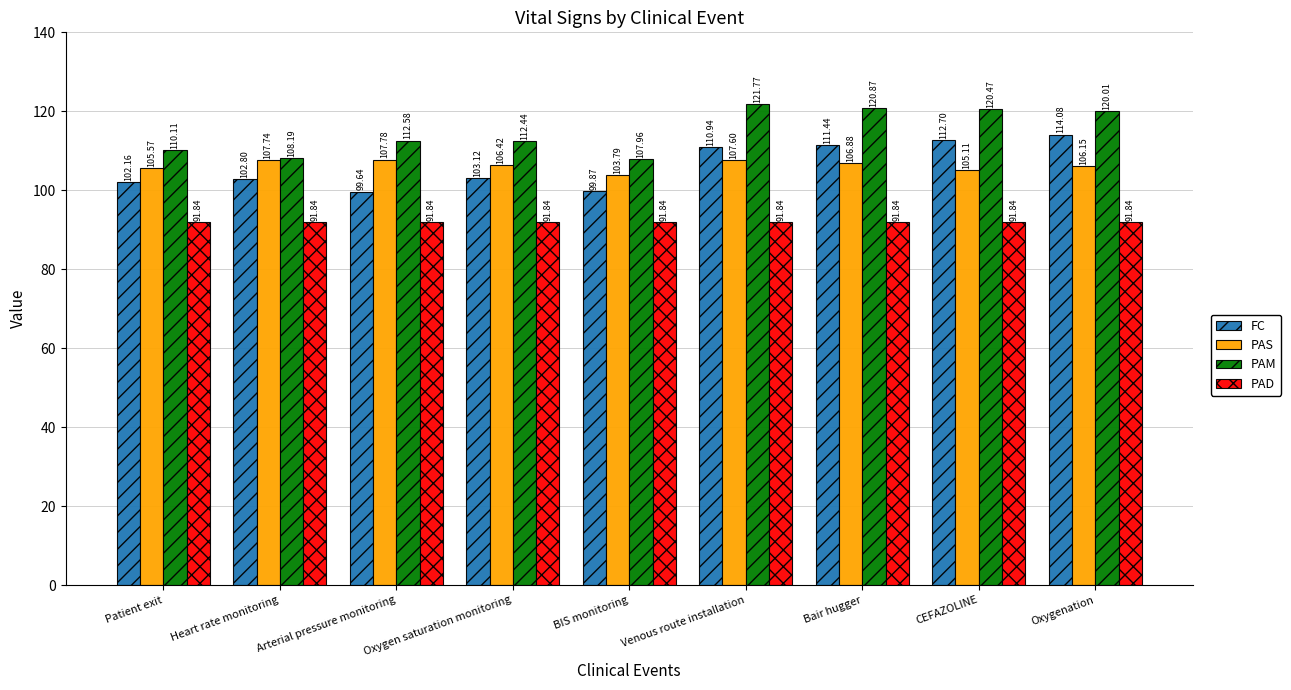

At how many categories does at least one series exceed 99?

9